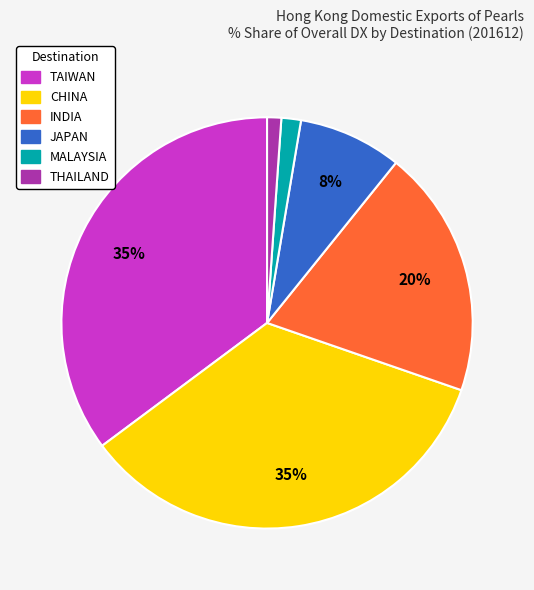

Does any single category account for the majority?

No